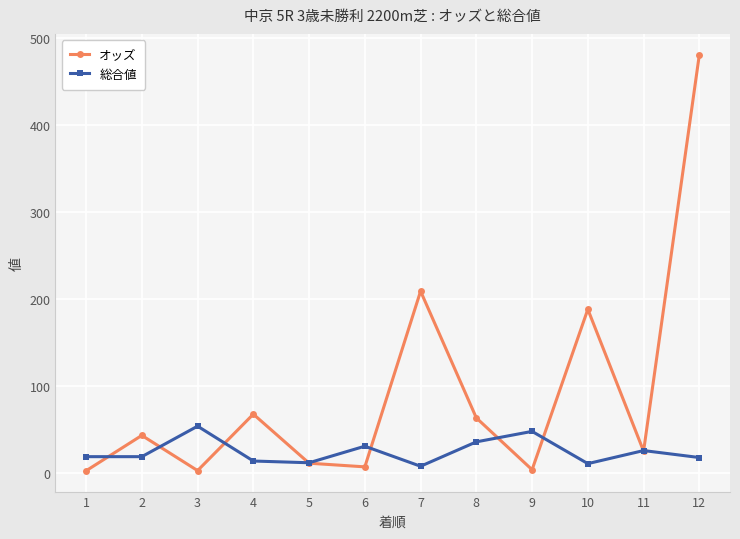

The value of オッズ at 7 is 208.9. True or false?

True